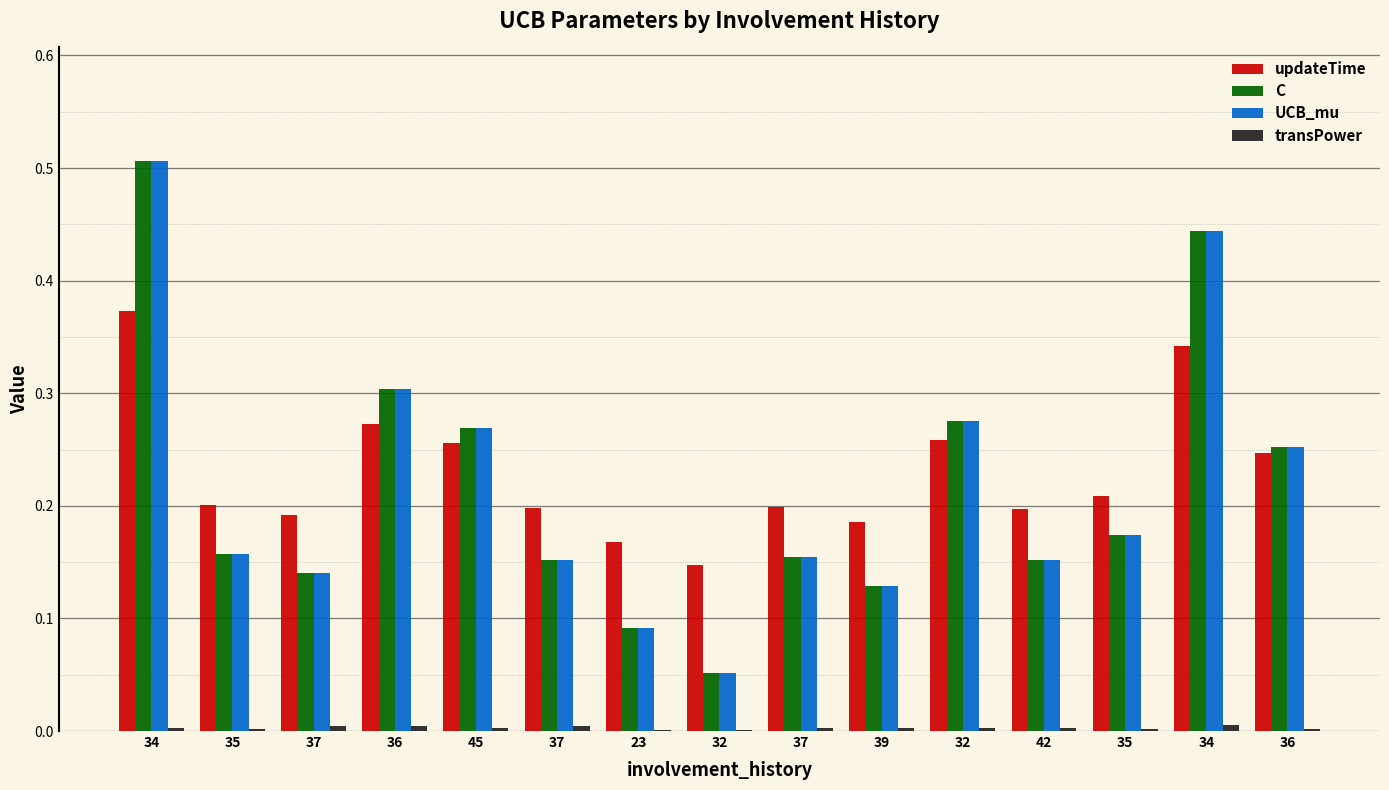

Are the bars horizontal?

No